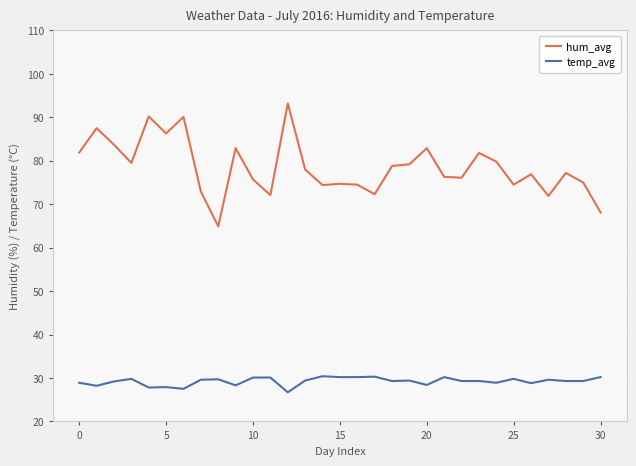

True or false: temp_avg and hum_avg cross at least once.

False